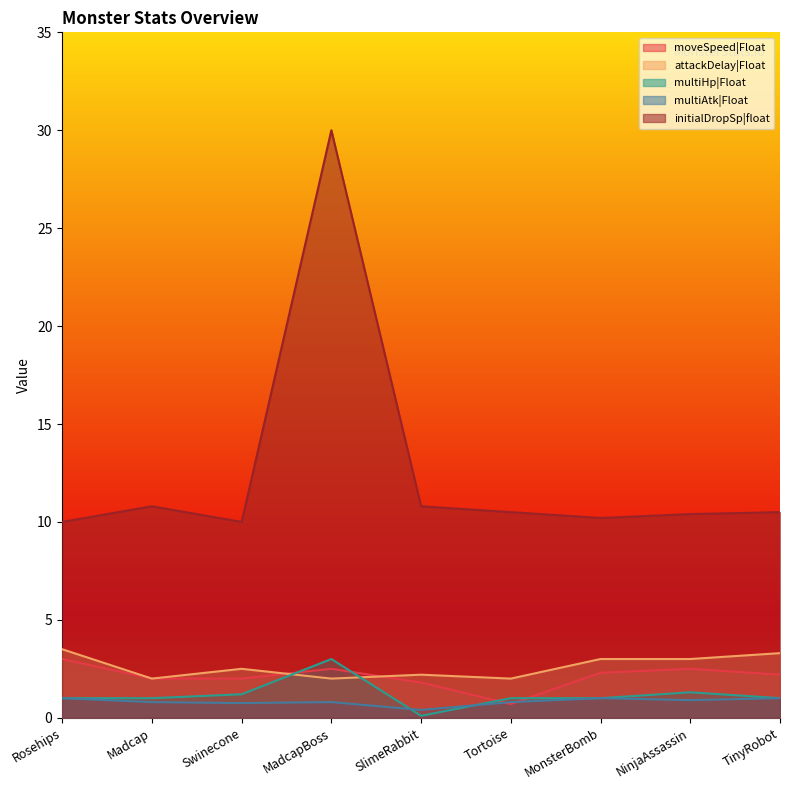

What position from the right is MonsterBomb?

3